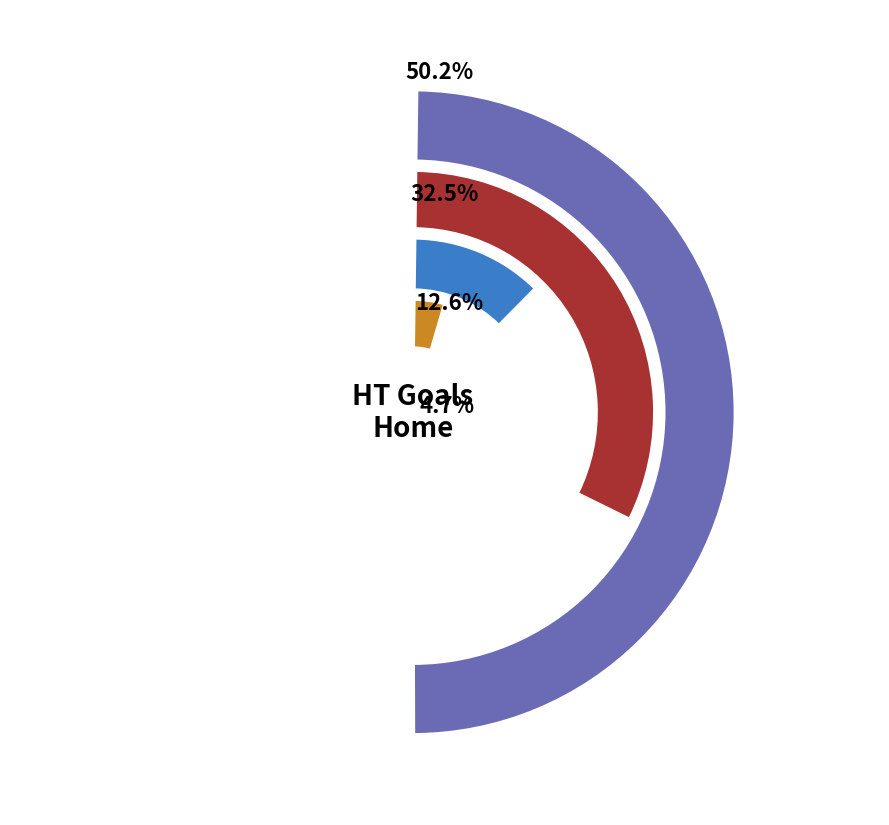

To the nearest percent, what percentage of the pie is HT_Goals_H=3?

5%